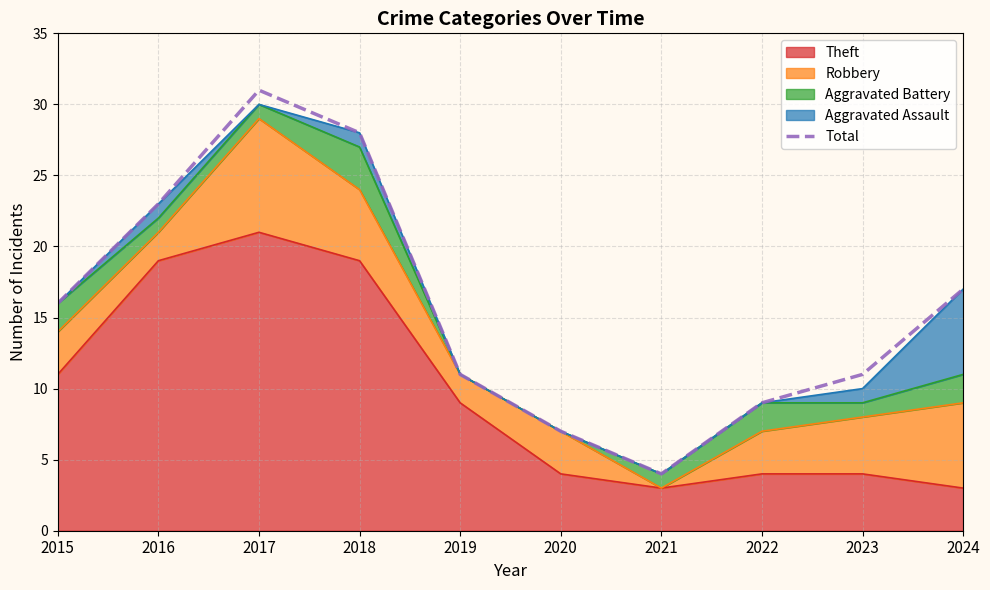

What is the change in value from 2016 to 2019?

-12